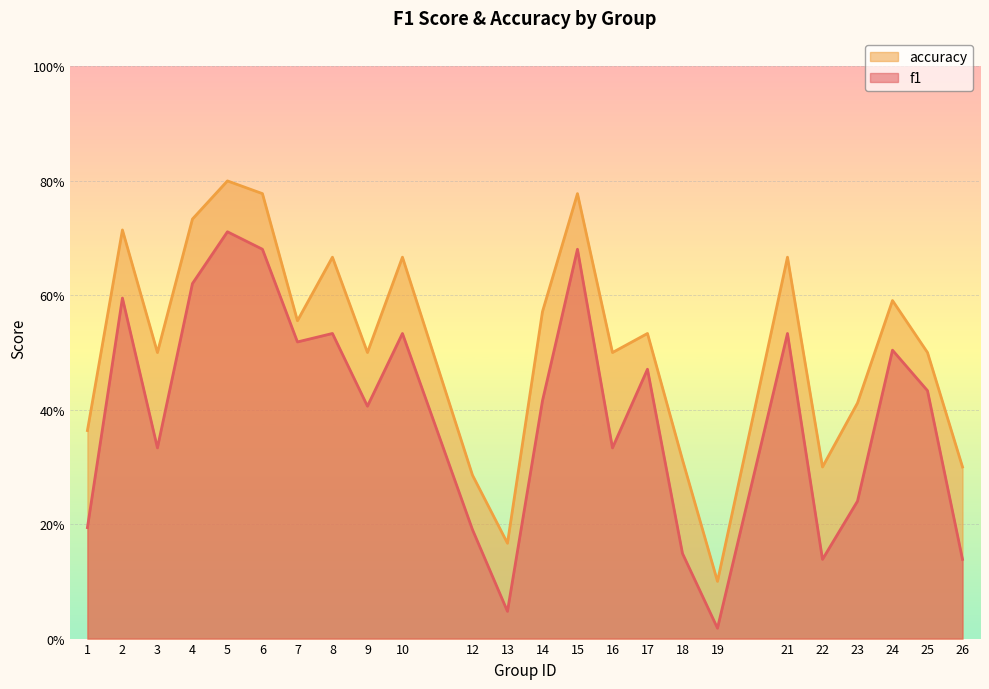

True or false: accuracy and f1 cross at least once.

False